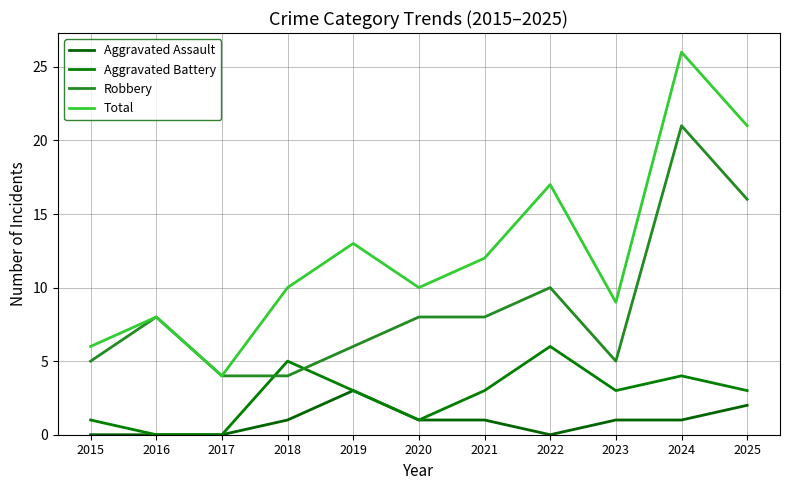

At which category does the chart reach its minimum across all series?

2015